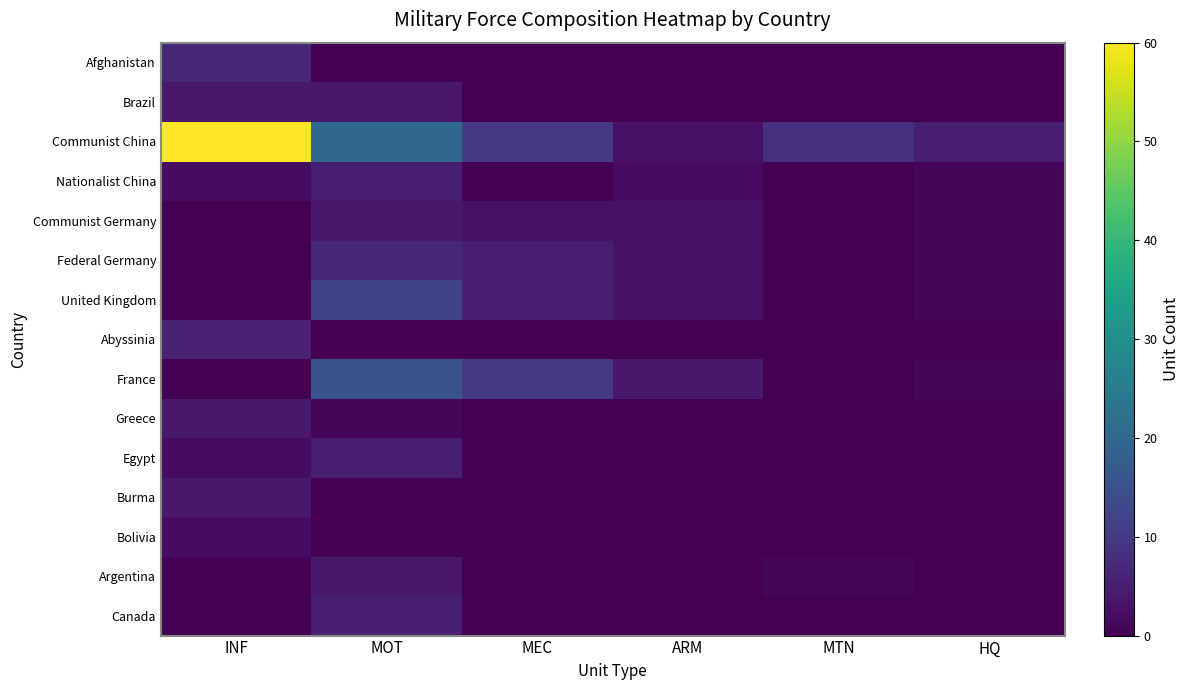

At HQ, list the series in order from smallest to largest.

Afghanistan, Brazil, Abyssinia, Greece, Egypt, Burma, Bolivia, Argentina, Canada, Nationalist China, Communist Germany, Federal Germany, United Kingdom, France, Communist China